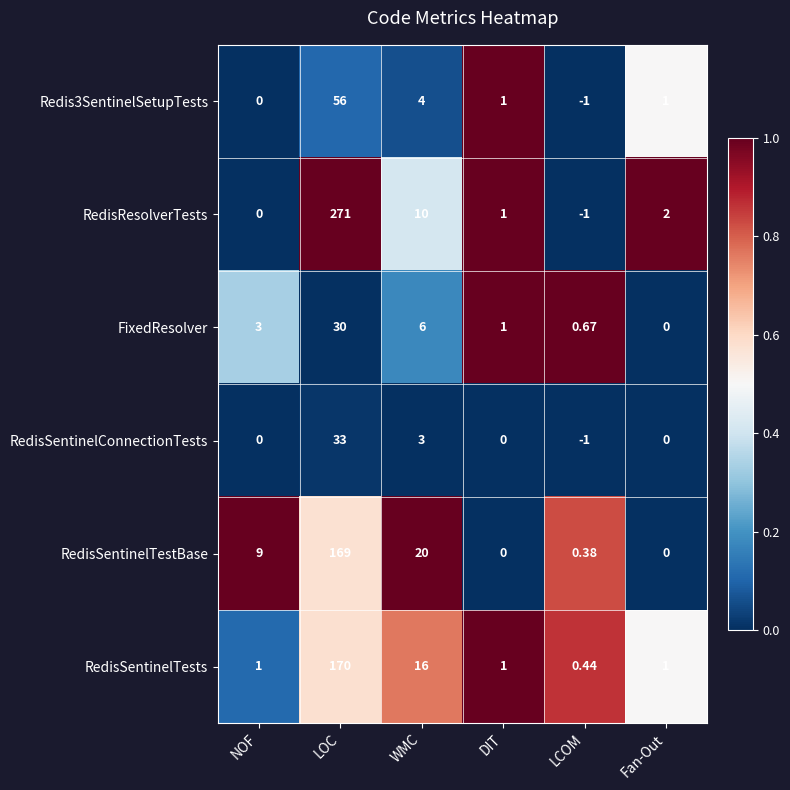

List the series in order of their peak value, lowest first.

FixedResolver, RedisSentinelConnectionTests, Redis3SentinelSetupTests, RedisSentinelTestBase, RedisSentinelTests, RedisResolverTests